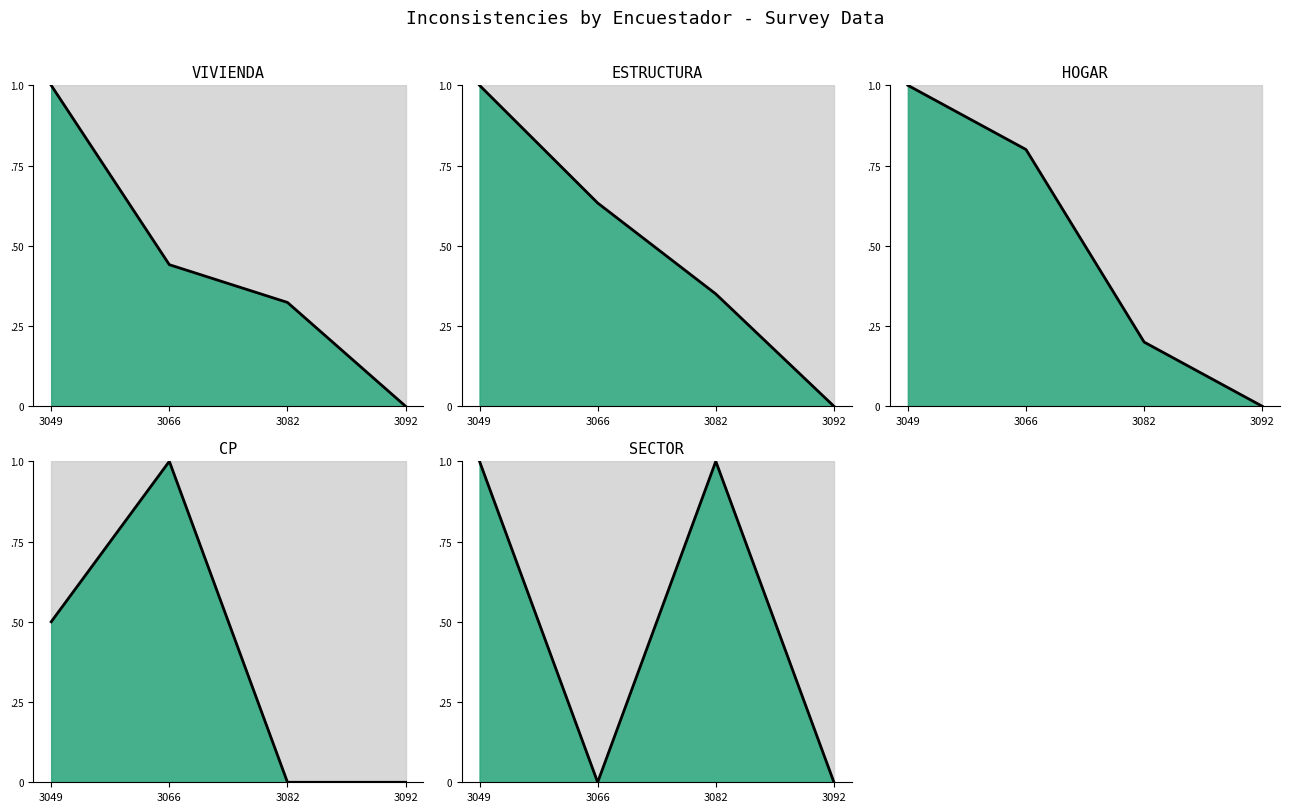

What is the difference between the HOGAR median values at 3092 and 3049?

1.0